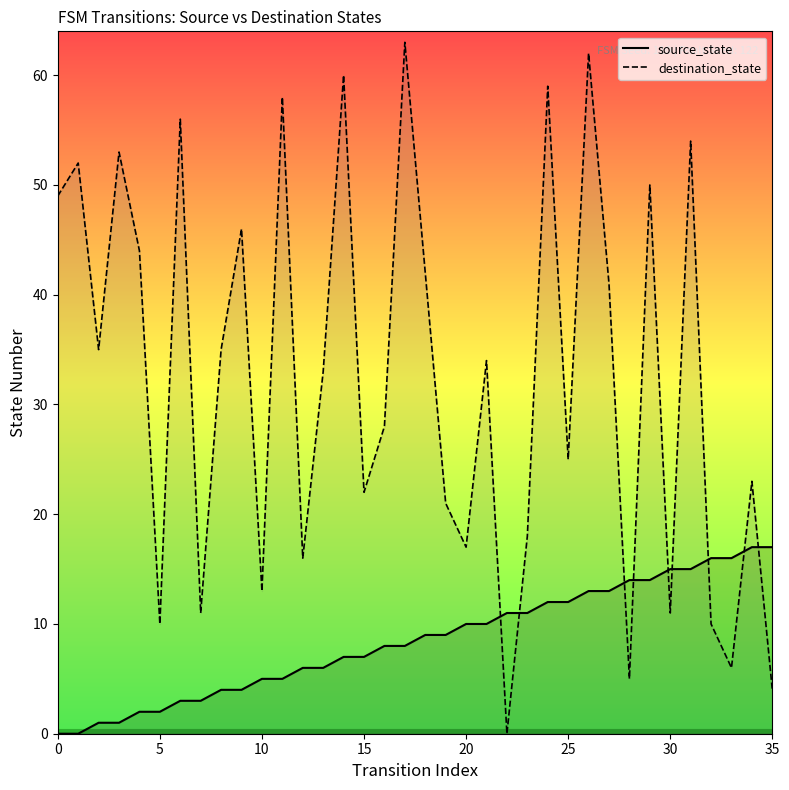

The value of source_state at 23 is 2. True or false?

False